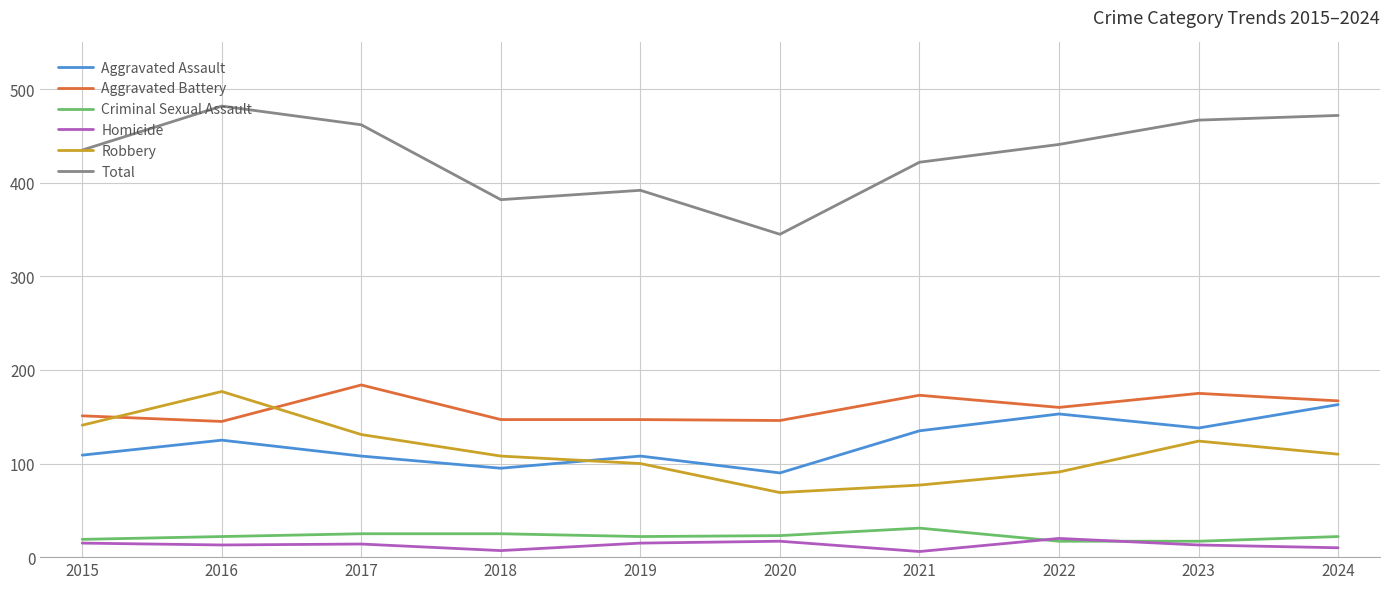

True or false: Robbery and Homicide cross at least once.

False